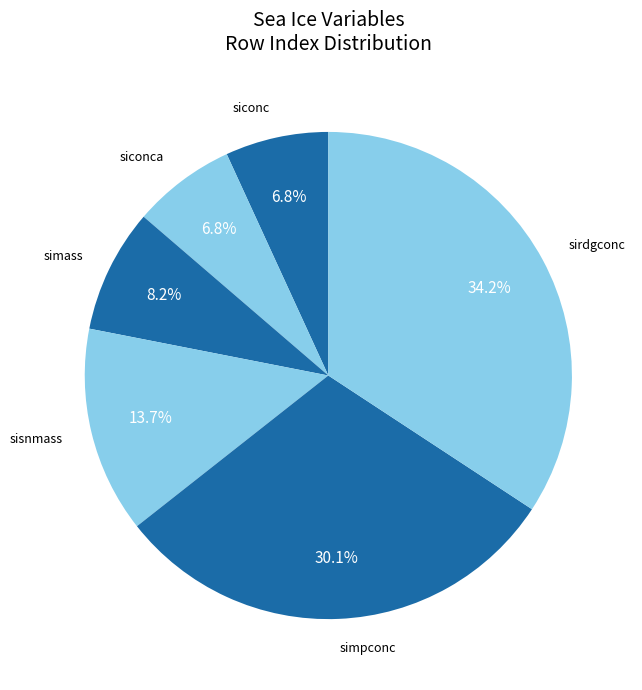

Which category has the biggest portion of the pie?

sirdgconc